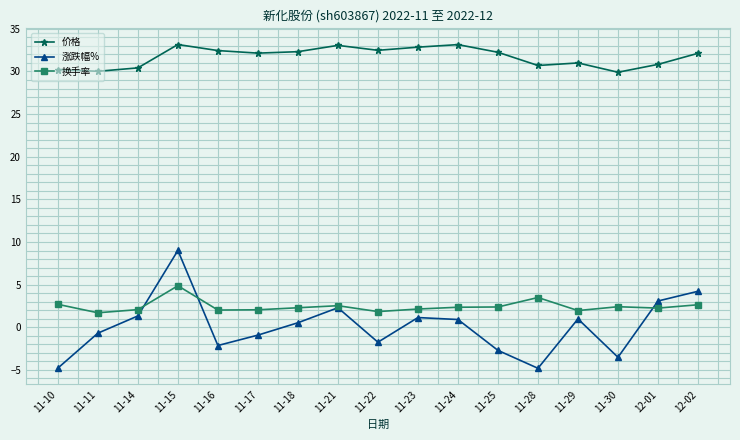

What is the difference between the maximum and second lowest values in the 换手率 series?

3.0